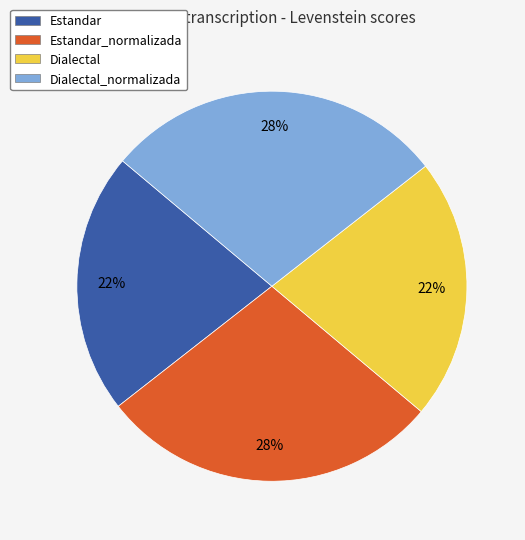

To the nearest percent, what is the combined percentage of Estandar_normalizada and Estandar?

50%